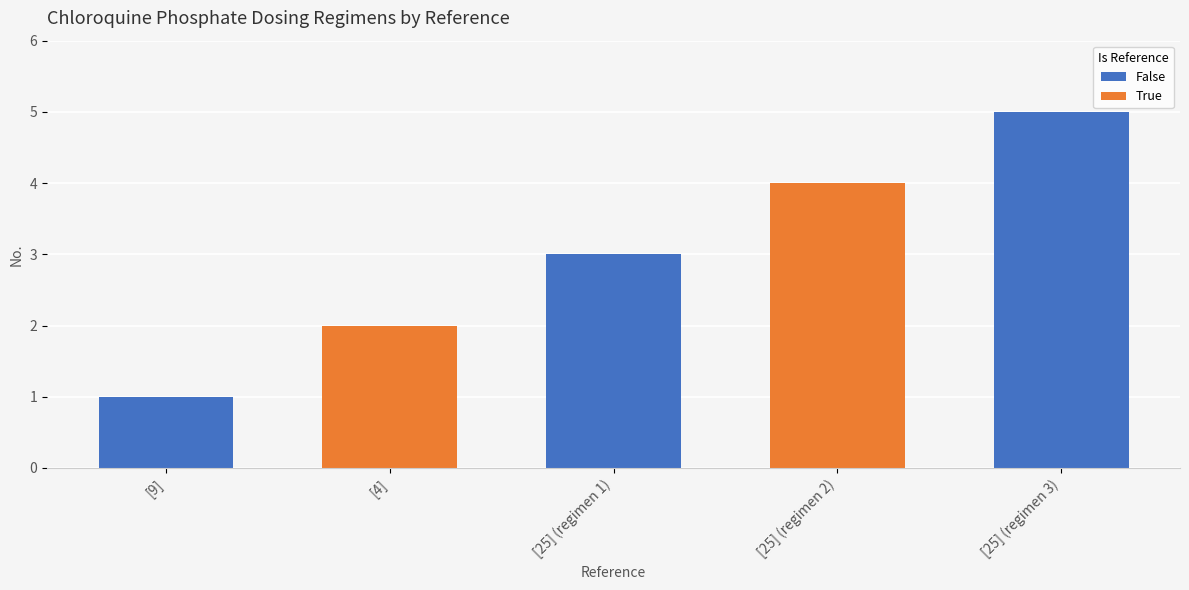

Rank the categories by value from lowest to highest.

[9], [4], [25] (regimen 1), [25] (regimen 2), [25] (regimen 3)